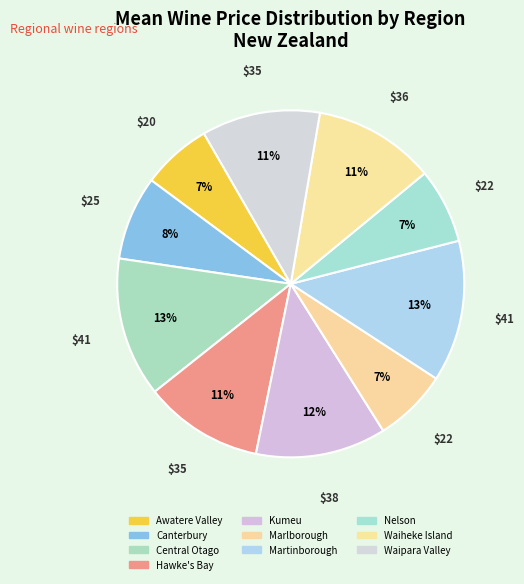

Which has a higher value, Central Otago or Hawke's Bay?

Central Otago